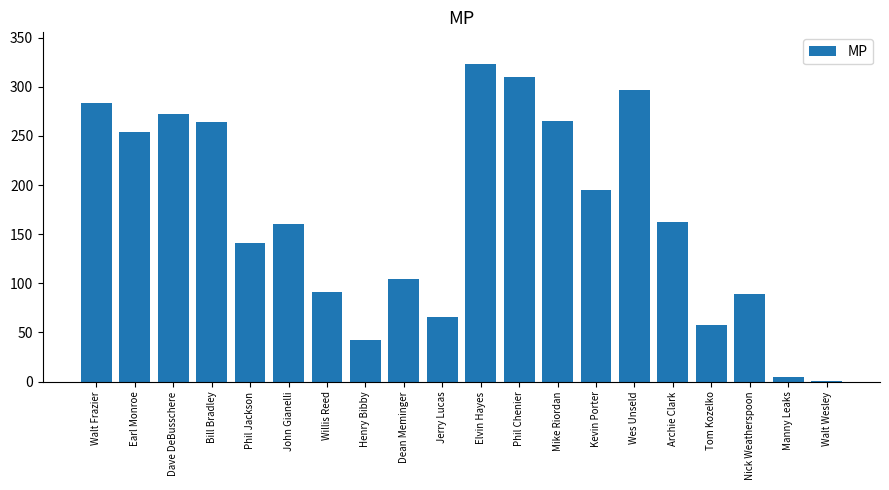

Between Walt Wesley and Dave DeBusschere, which is larger?

Dave DeBusschere